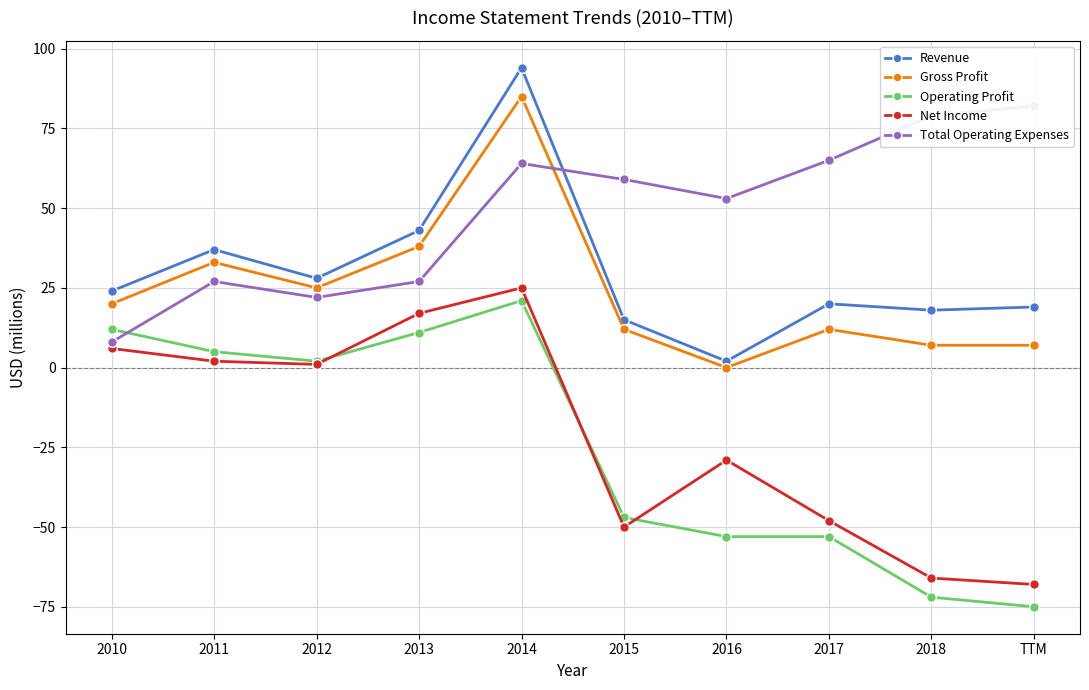

Is the value of Gross Profit at 2014 greater than the value of Revenue at 2011?

Yes